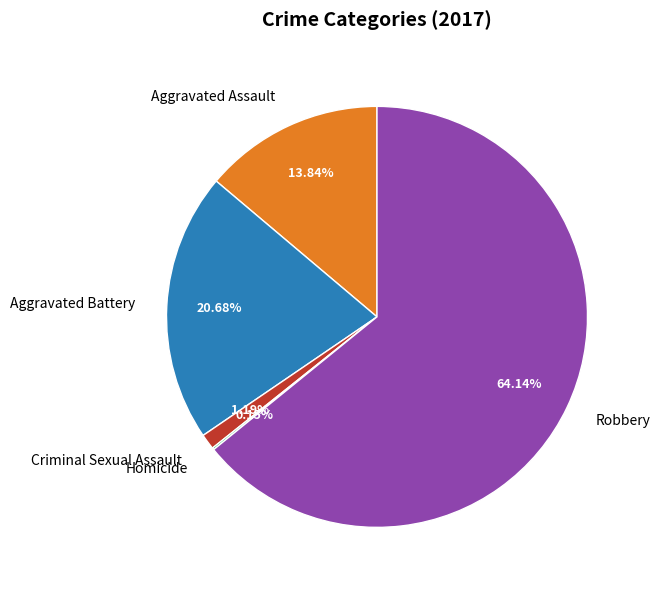

Which slice is the largest?

Robbery